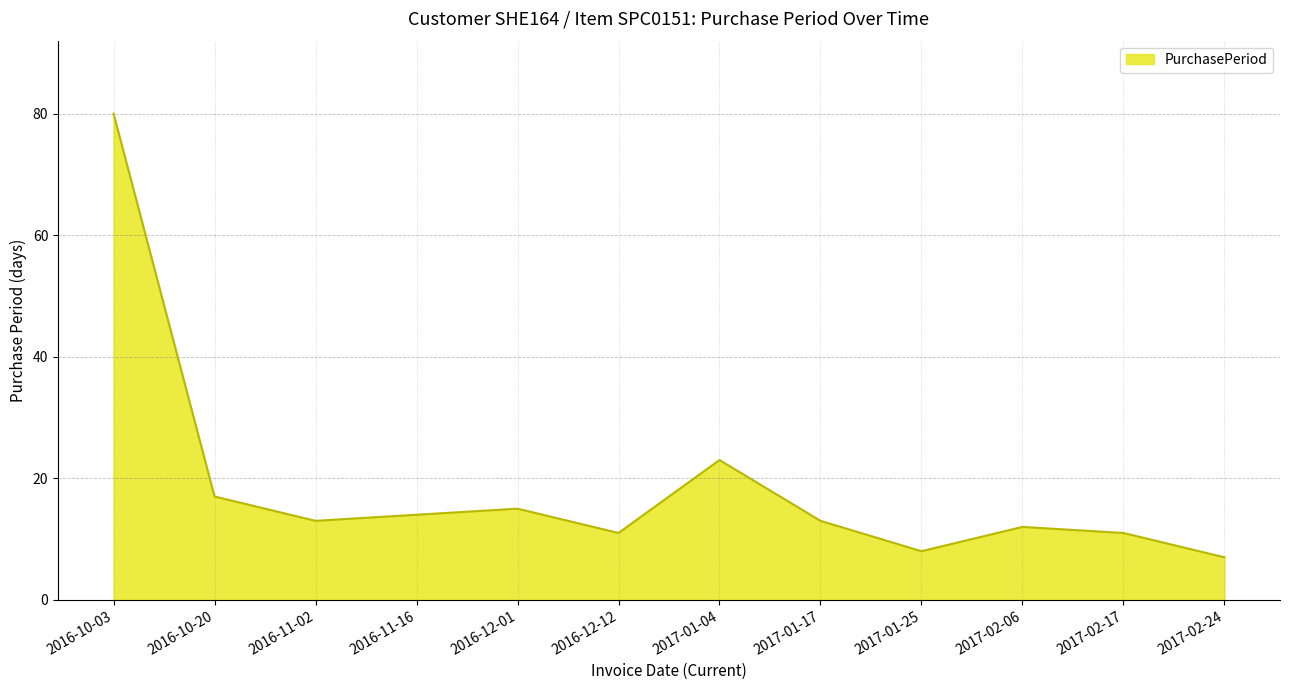

What is the minimum value shown in the chart?

7